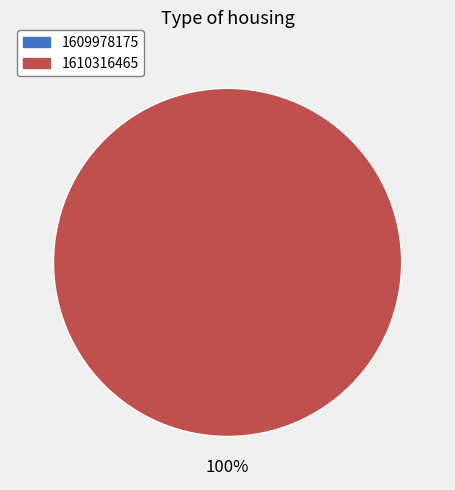

The 1610316465 slice represents 100% of the pie. True or false?

True